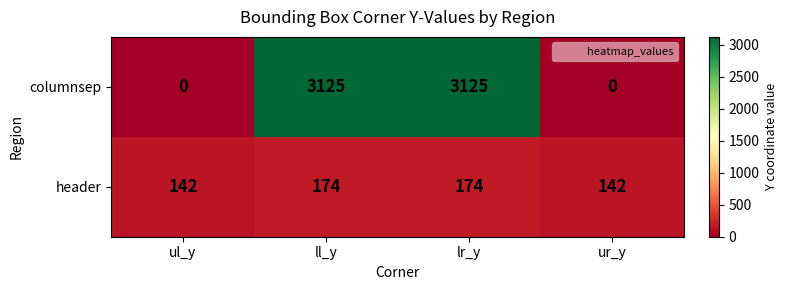

What is the average value of the header series?

158